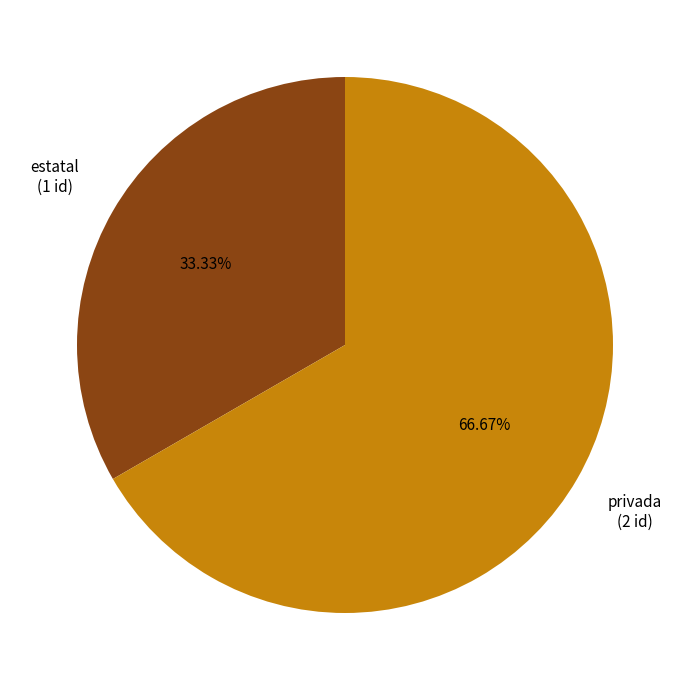

Approximately how many times larger is the value at privada compared to estatal?

2.0